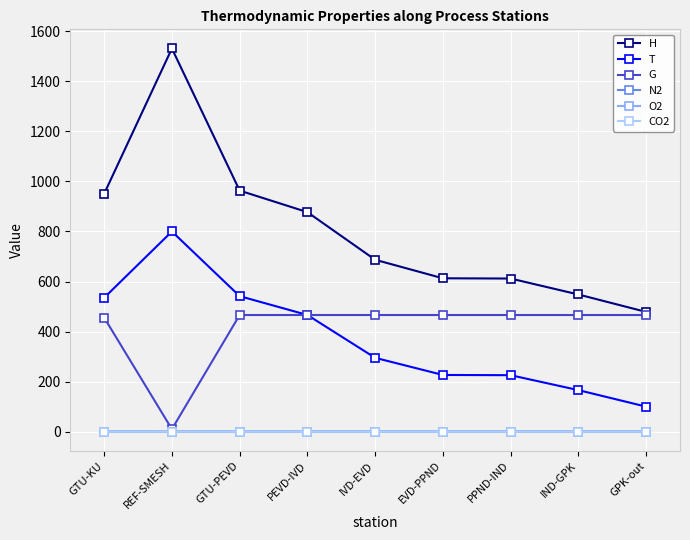

What is the total value across all series at IND-GPK?

1181.6